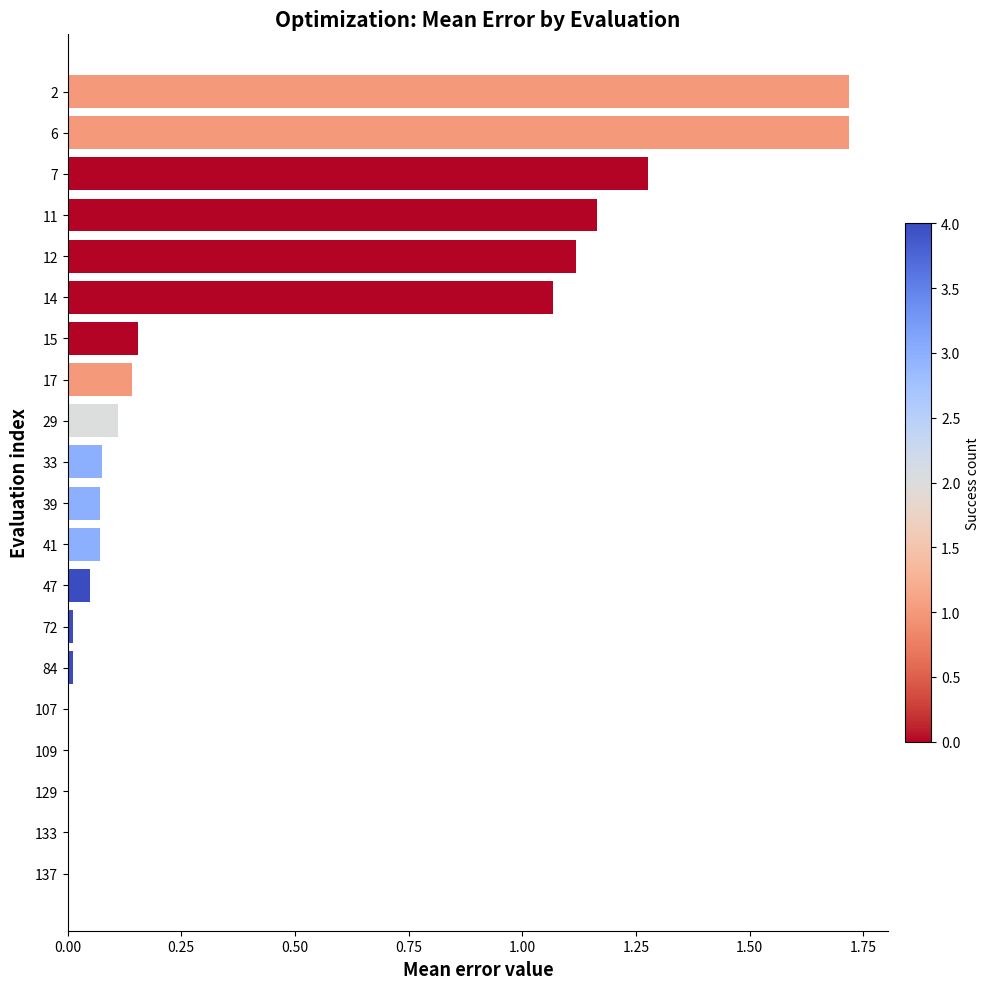

Is it true that the value at 72 is 0.0?

True